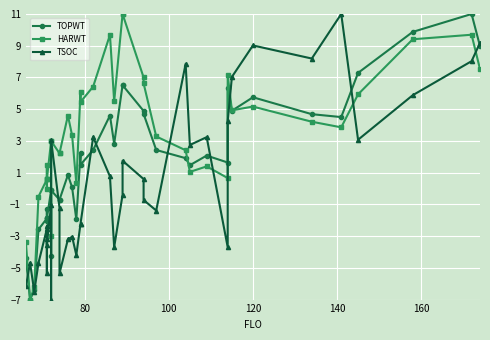

How many values in the HARWT series exceed 3?

21